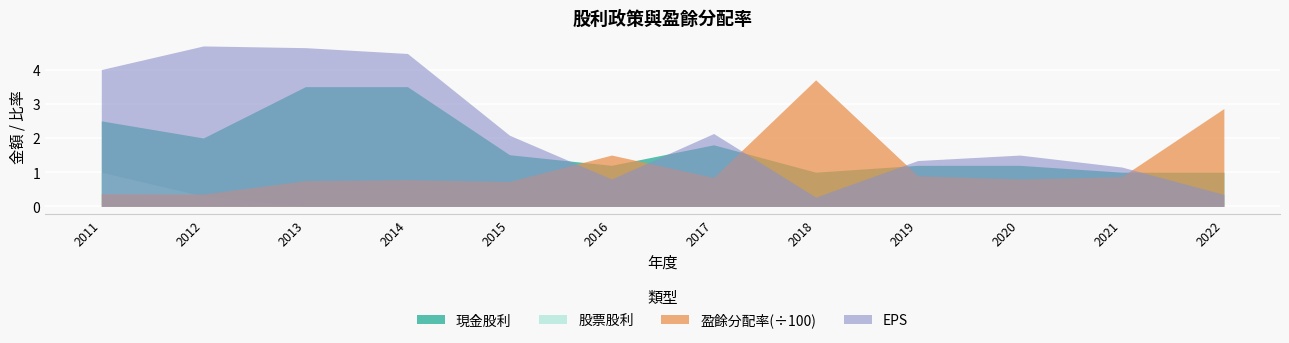

How many intersections are there between 現金股利 and EPS?

5